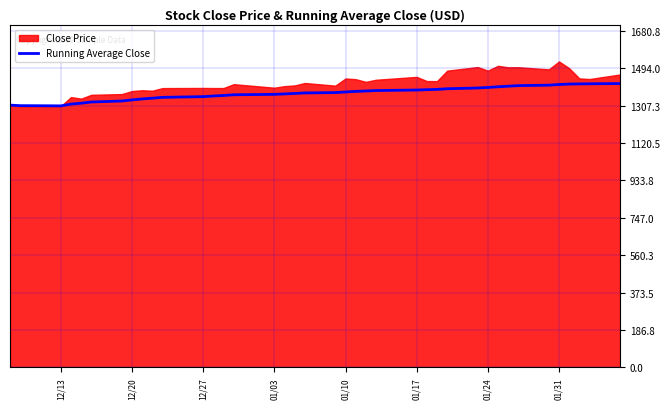

What is the minimum value for Running Average Close?

1306.0